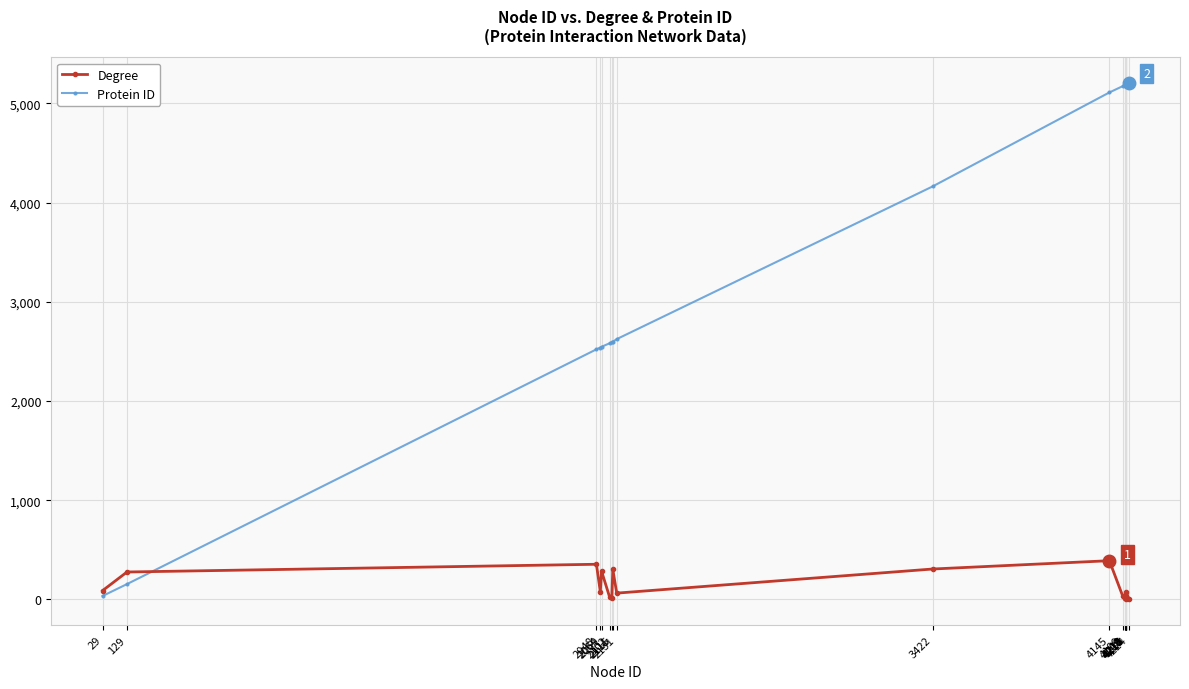

Does the chart have visible grid lines?

Yes